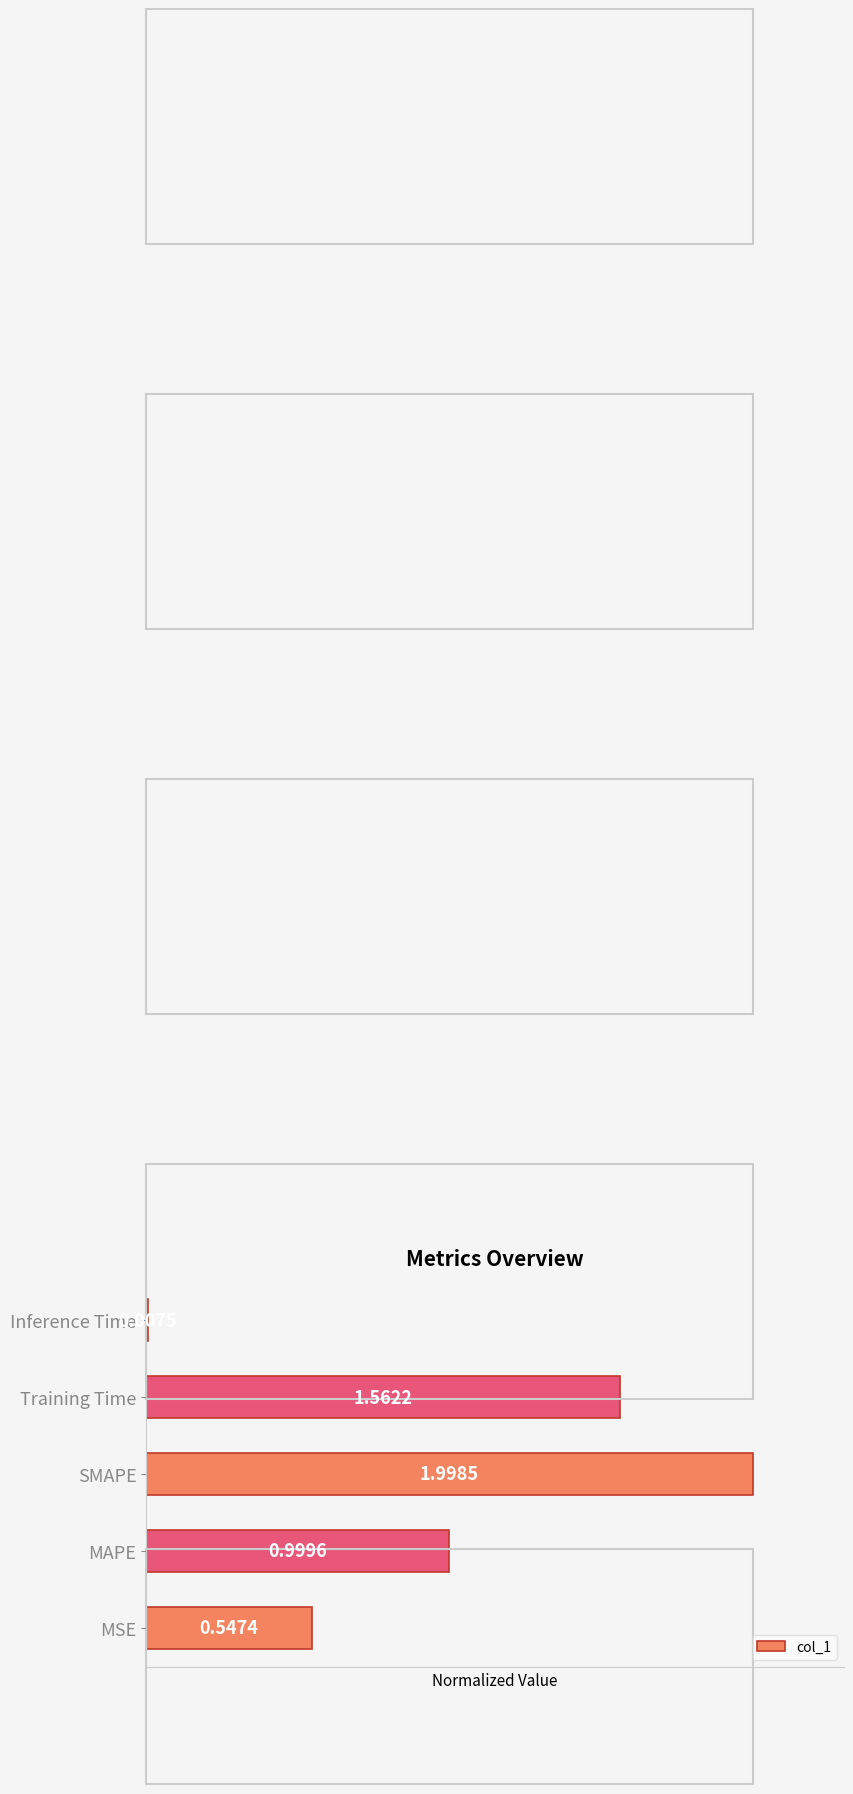

List the labels in order of value, largest first.

SMAPE, Training Time, MAPE, MSE, Inference Time